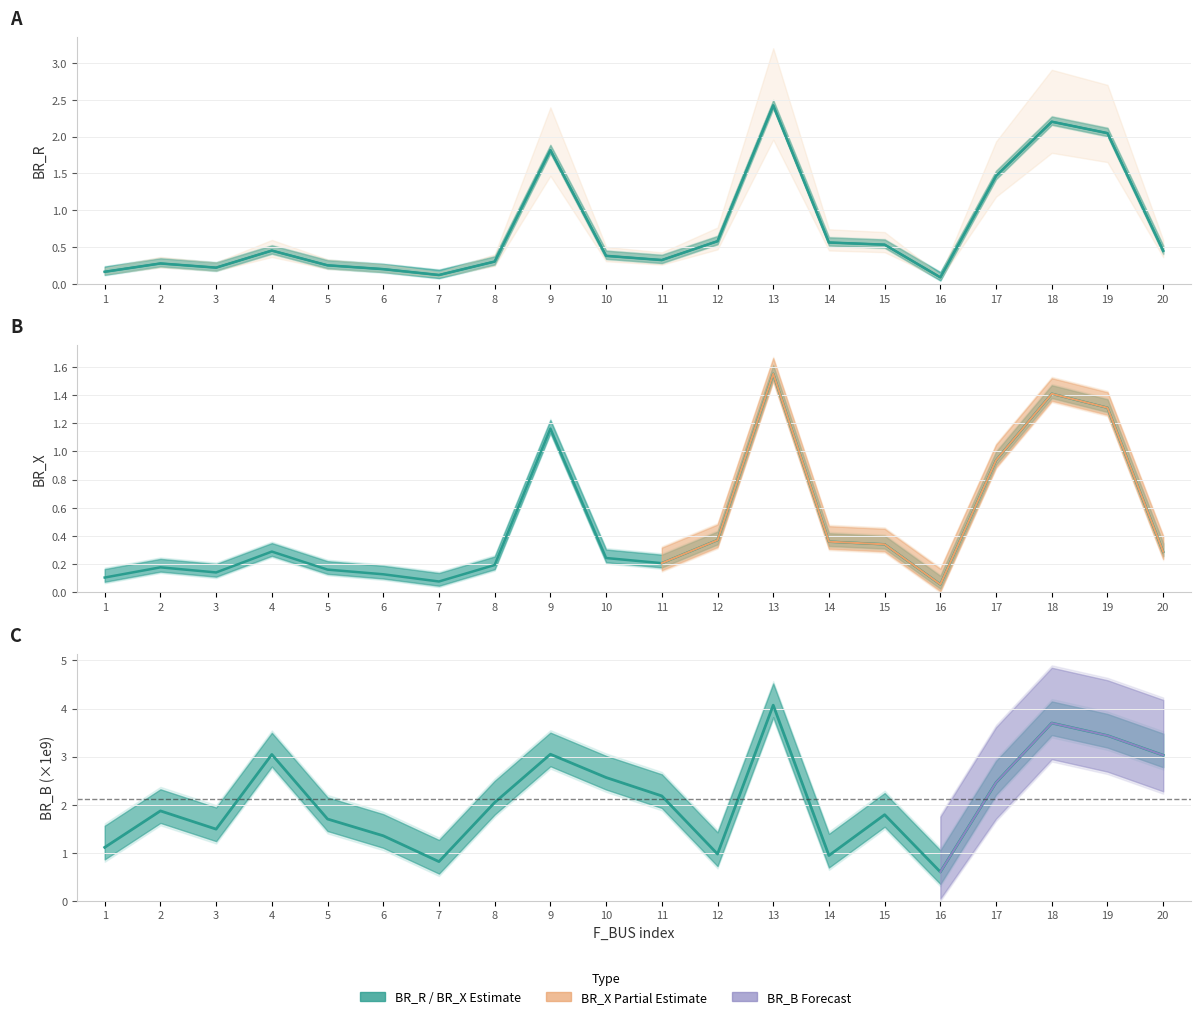

How many interior local valleys does the BR_B (×1e9) series have?

5